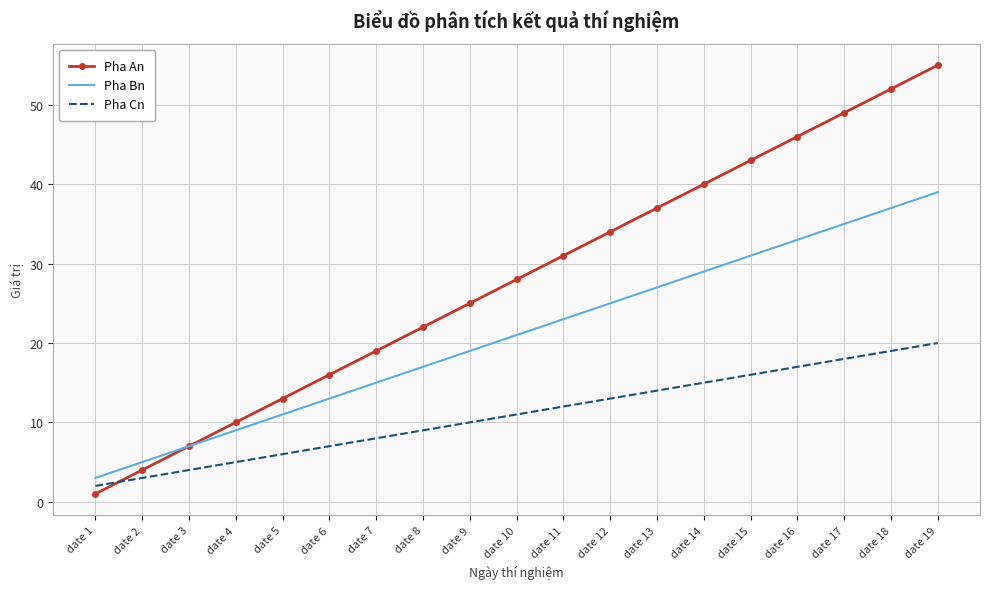

What is the difference between the Pha Cn values at date 16 and date 6?

10